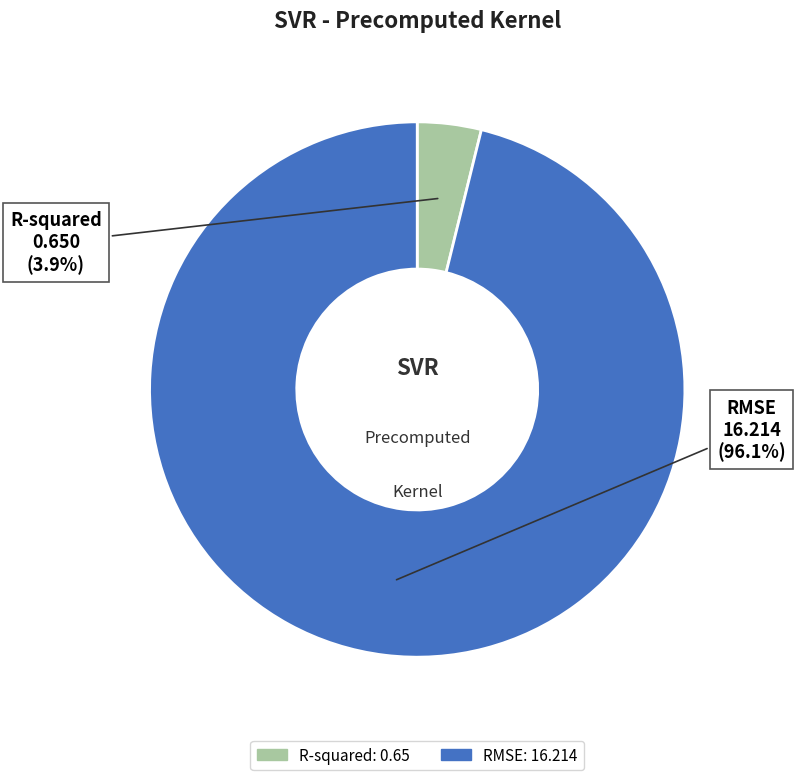

To the nearest percent, what percentage of the pie is R-squared?

4%